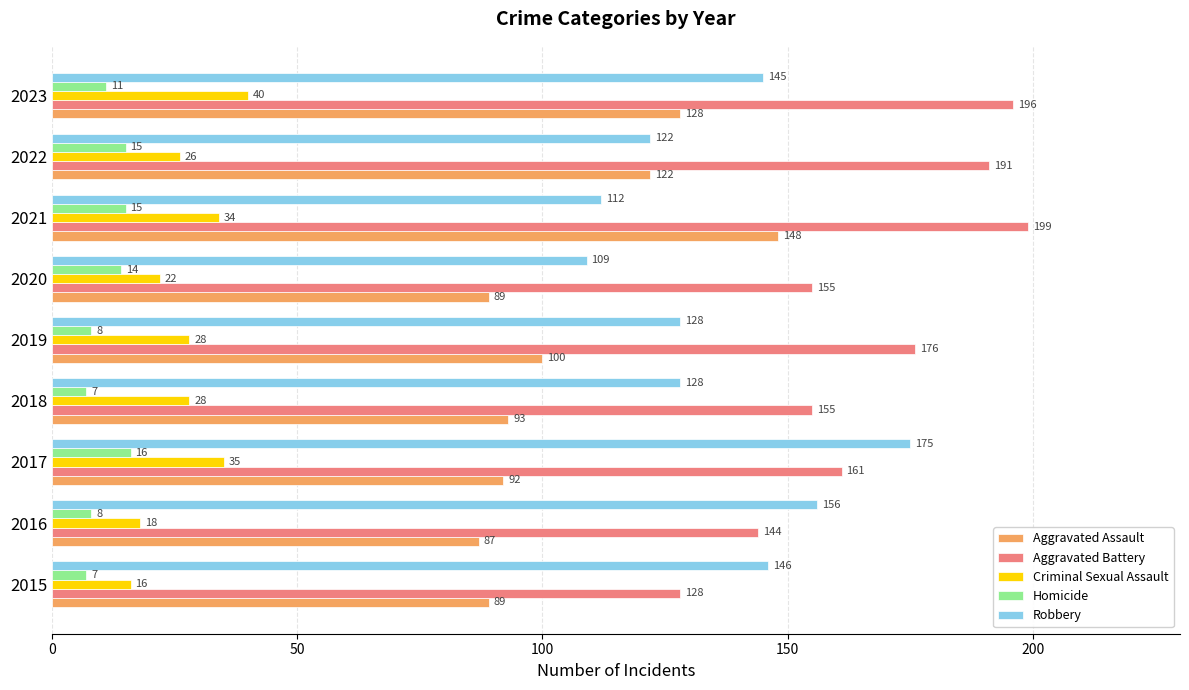

List the series in order of their peak value, lowest first.

Homicide, Criminal Sexual Assault, Aggravated Assault, Robbery, Aggravated Battery